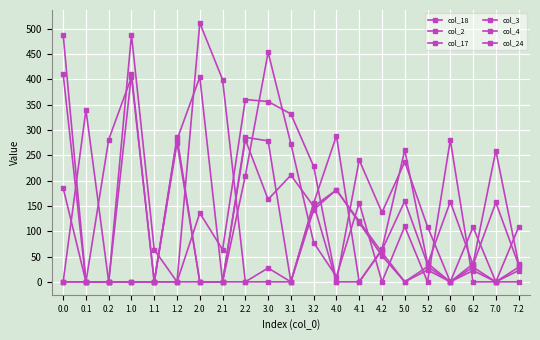

What is the average value of the col_24 series?

98.7